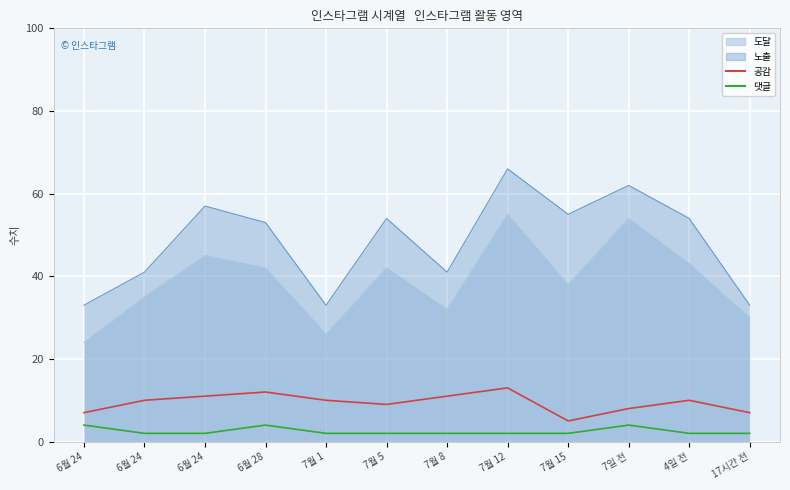

What is the label of the 5th point from the left?

7월 1